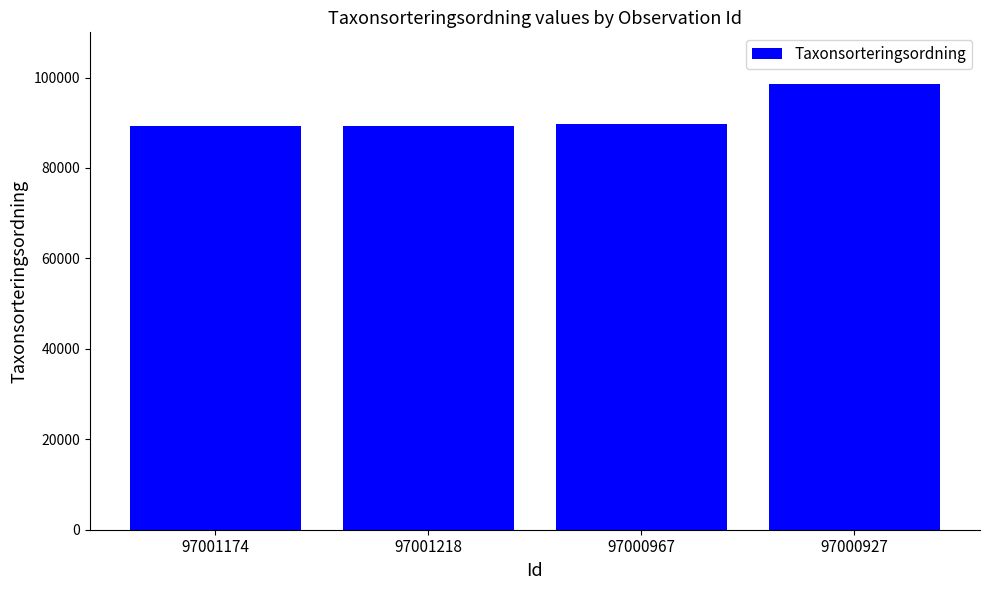

What is the label of the 2nd bar from the right?

97000967